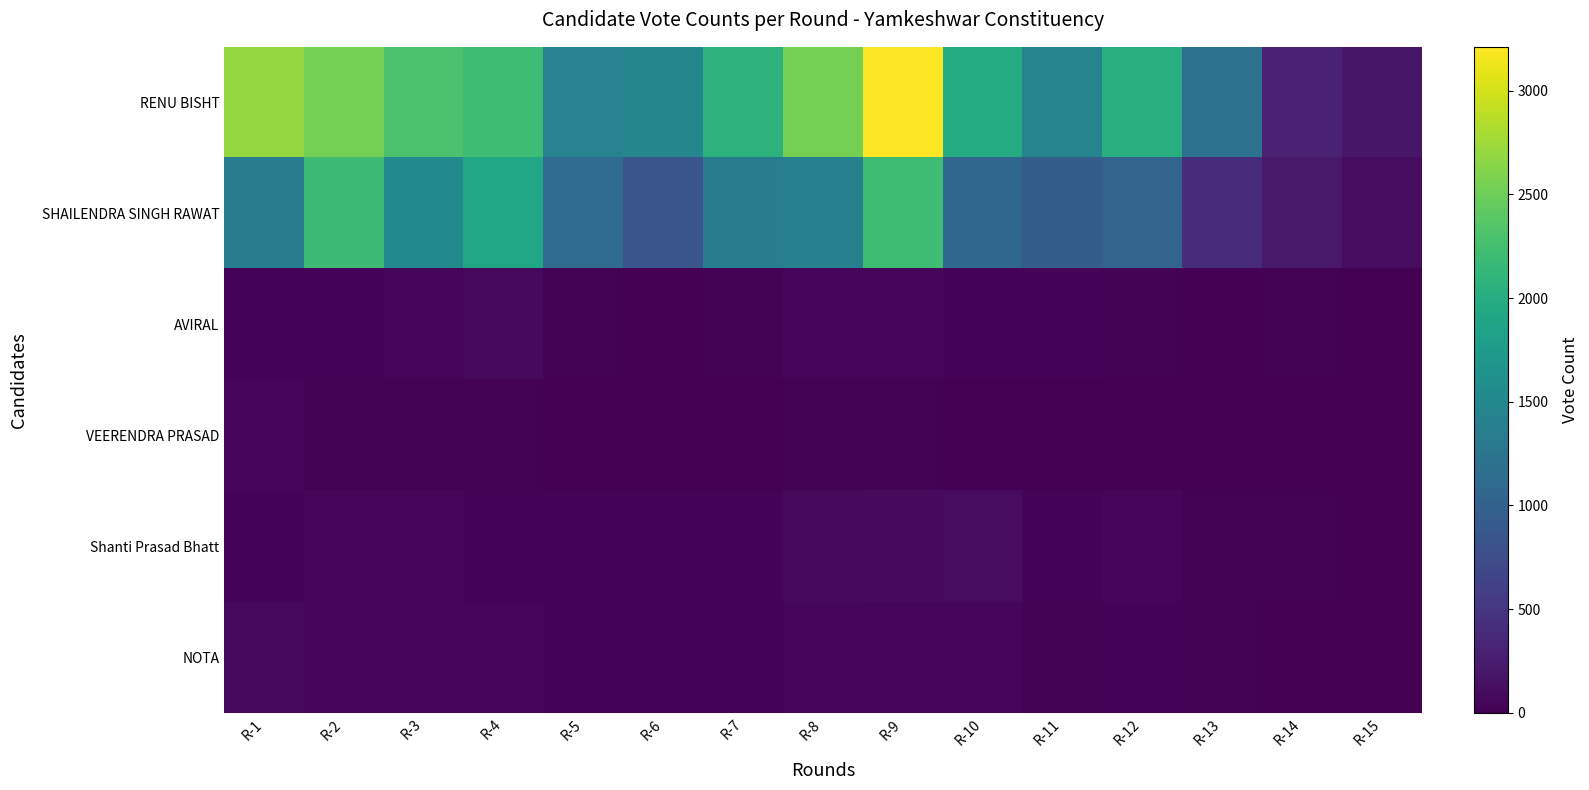

What is the difference between the highest and lowest values at R-13?

1187